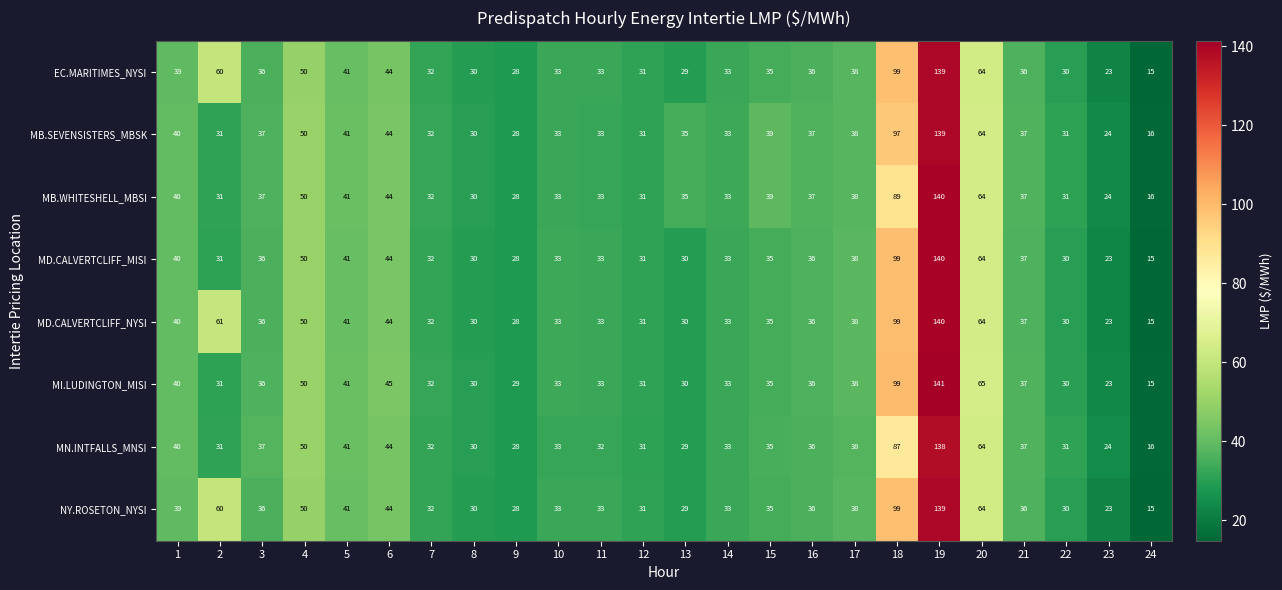

At which label does MD.CALVERTCLIFF_NYSI reach its minimum?

24